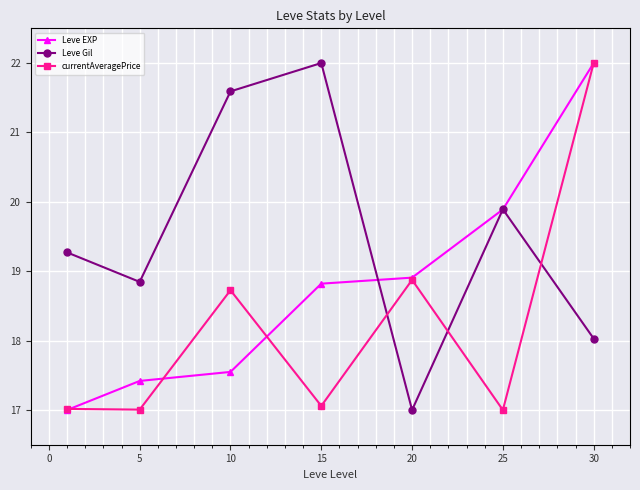

What is the difference between the second highest and minimum values in the Leve Gil series?

4.6